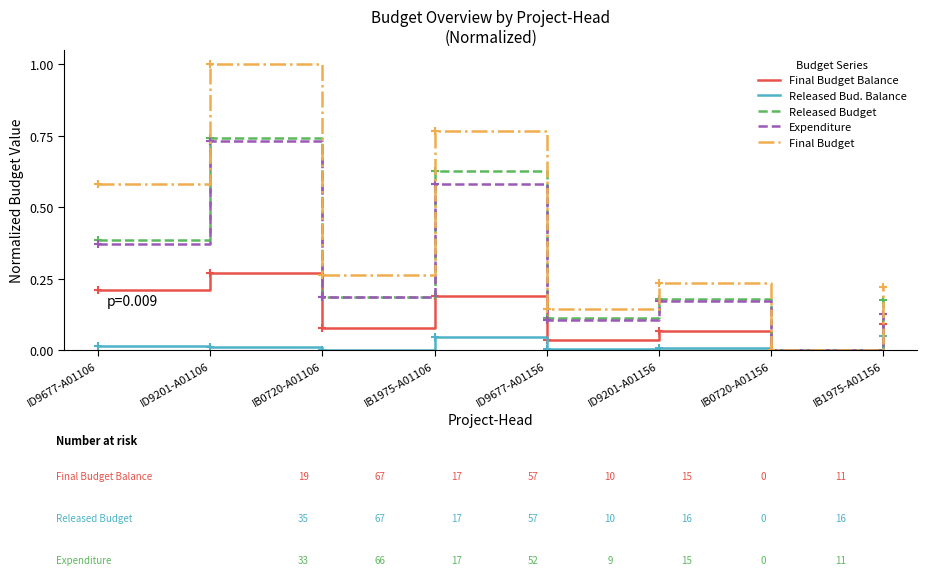

The Final Budget Balance series shows 0.1 at IB1975-A01156. True or false?

True